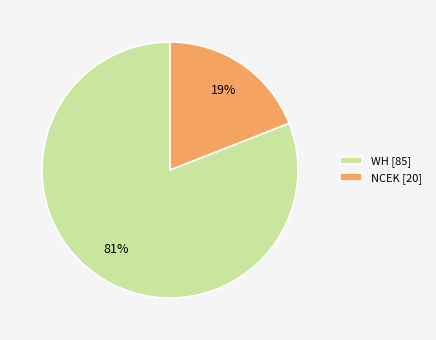

Count the number of slices in the pie.

2